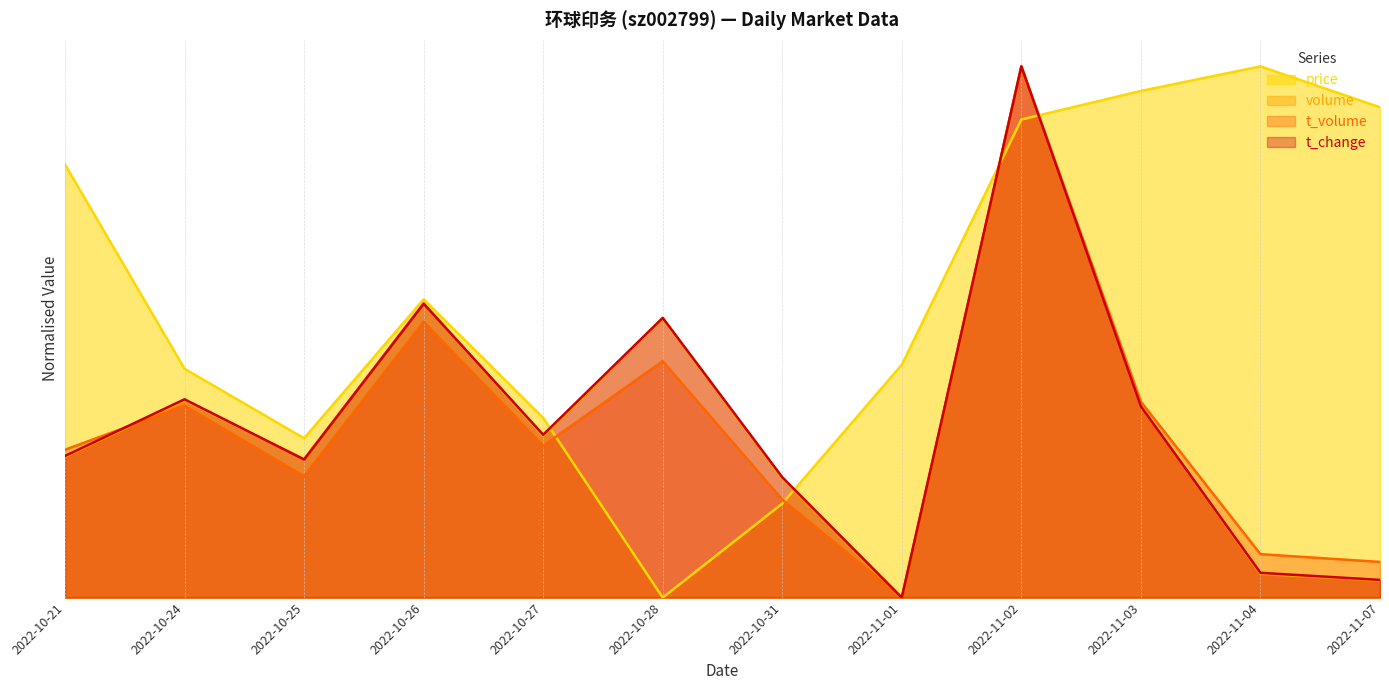

Which series has the widest spread of values?

price